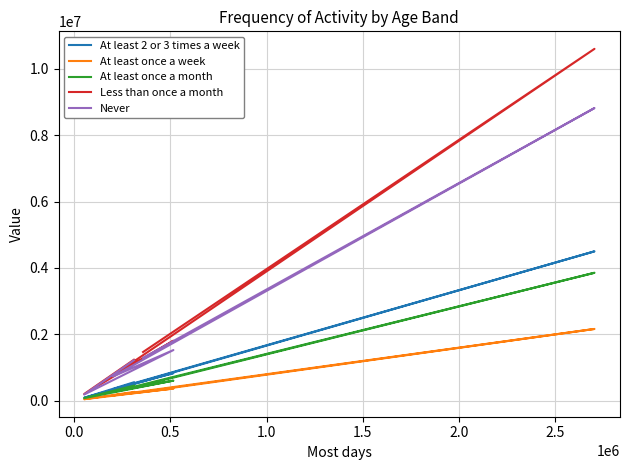

How many data points in At least 2 or 3 times a week are less than 587154?

3